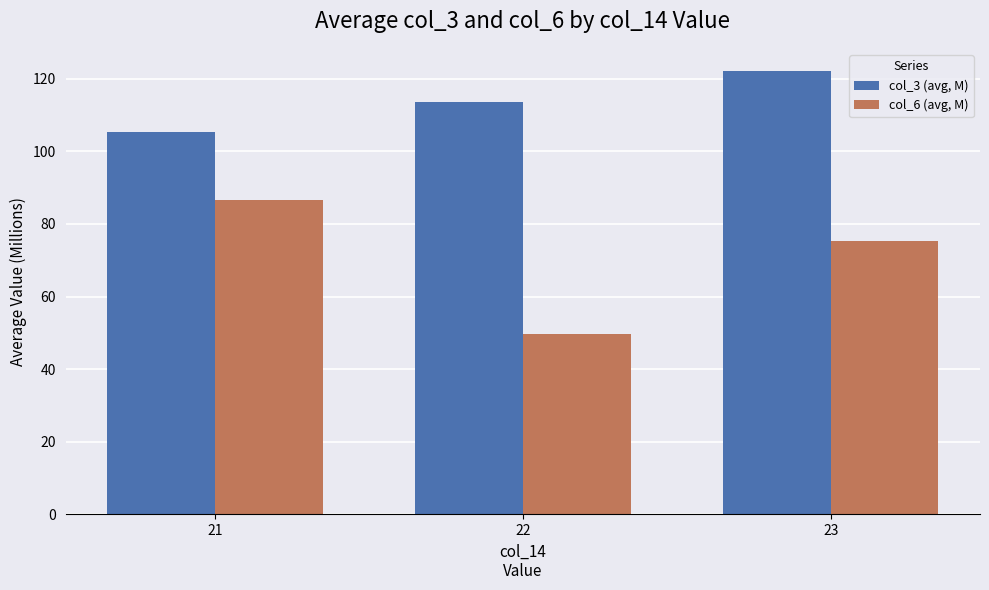

Is the value of col_6 (avg, M) at 23 greater than the value of col_3 (avg, M) at 21?

No